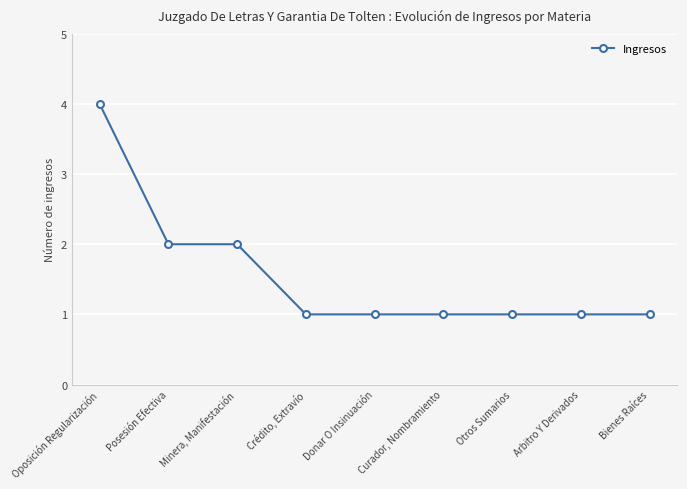

True or false: the data shows 1 at Curador, Nombramiento.

True